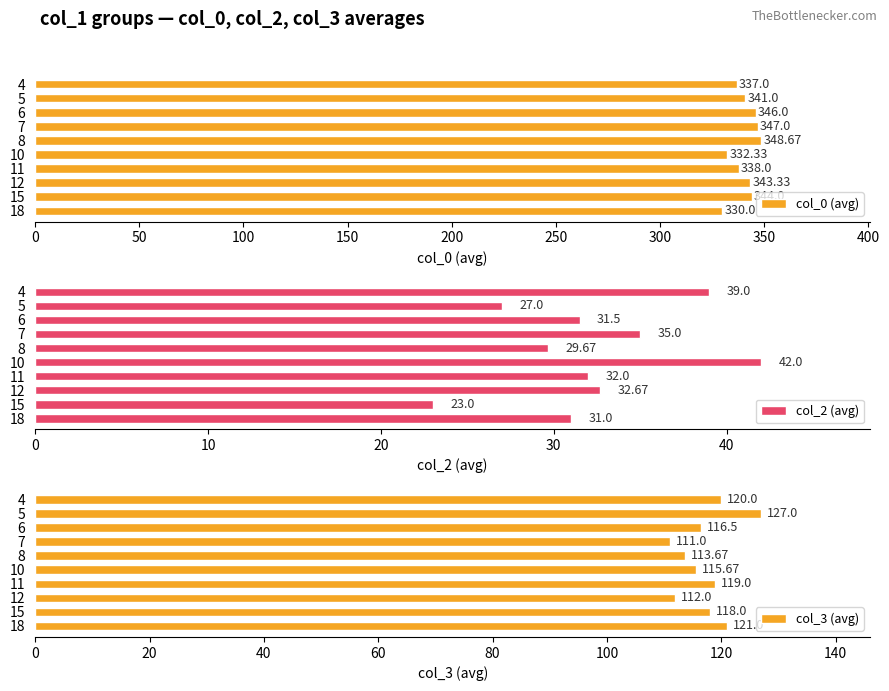

What is the difference between the maximum and minimum values in the col_0 (avg) series?

18.7